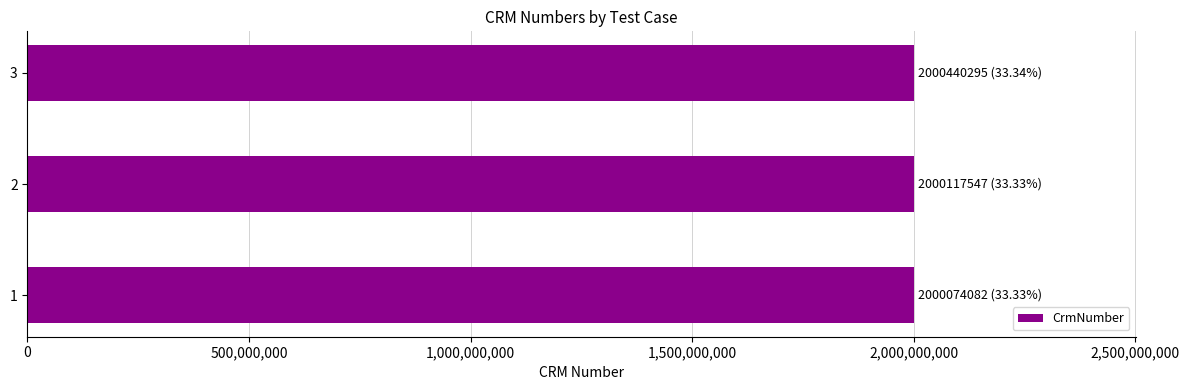

What is the smallest value displayed?

2000074082